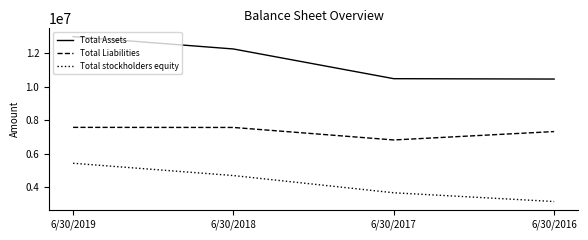

What is the total value across all series at 6/30/2019?

25997550